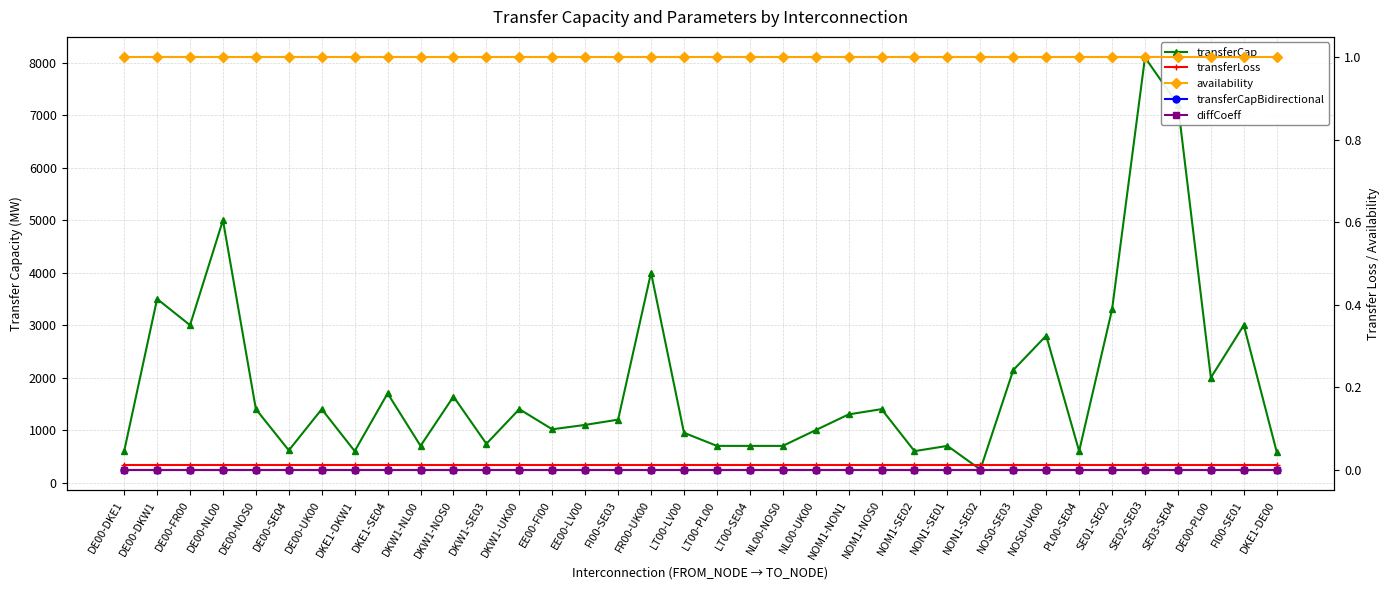

True or false: availability and diffCoeff intersect in this chart.

False